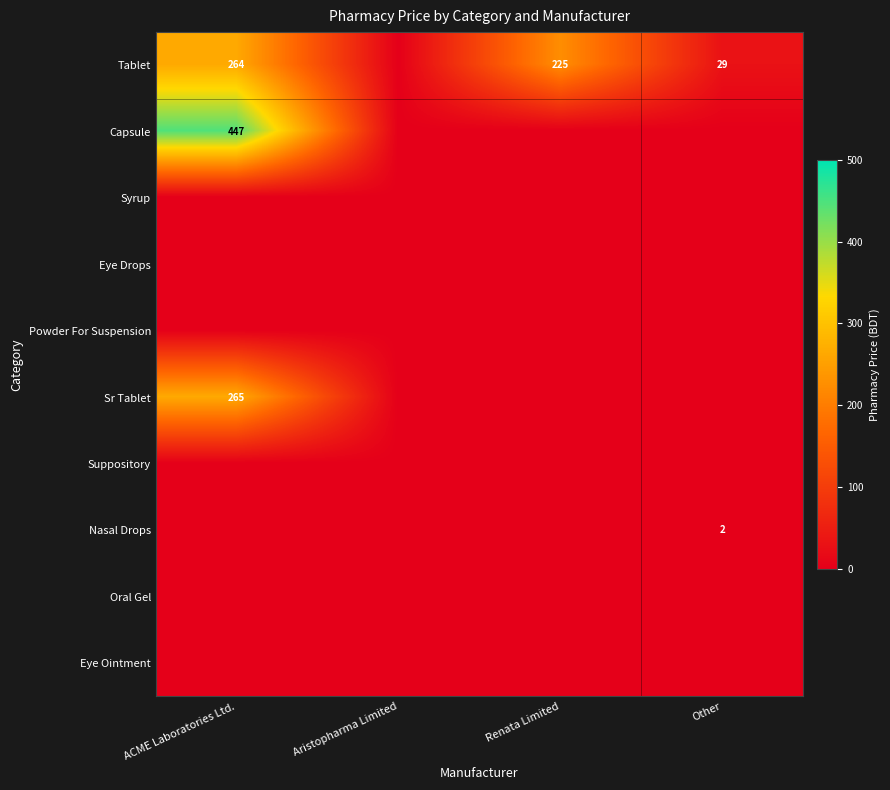

The value of Nasal Drops at Other is 3. True or false?

False